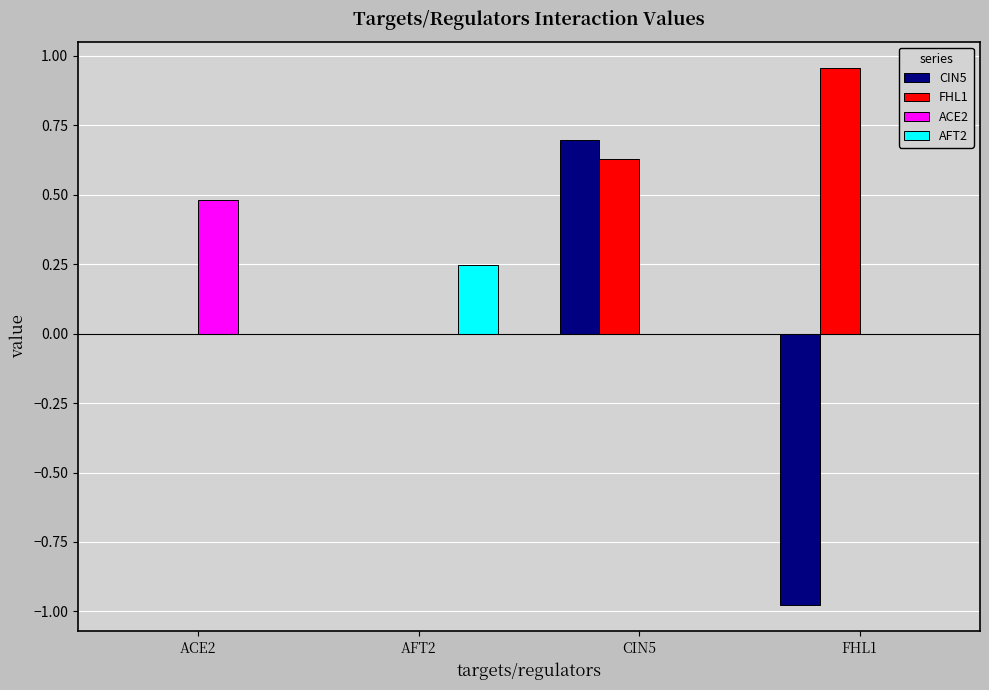

Which category has the highest value in the FHL1 series?

FHL1